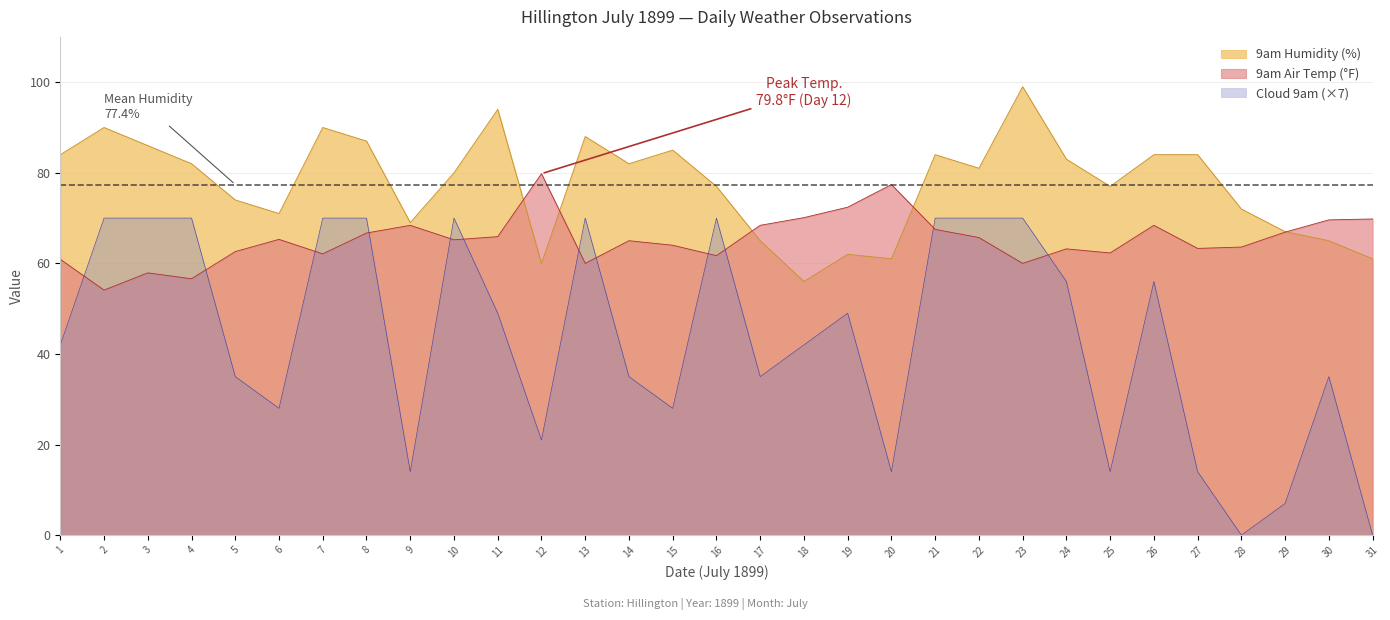

Where is 9am Humidity nearest to the value 77?

16